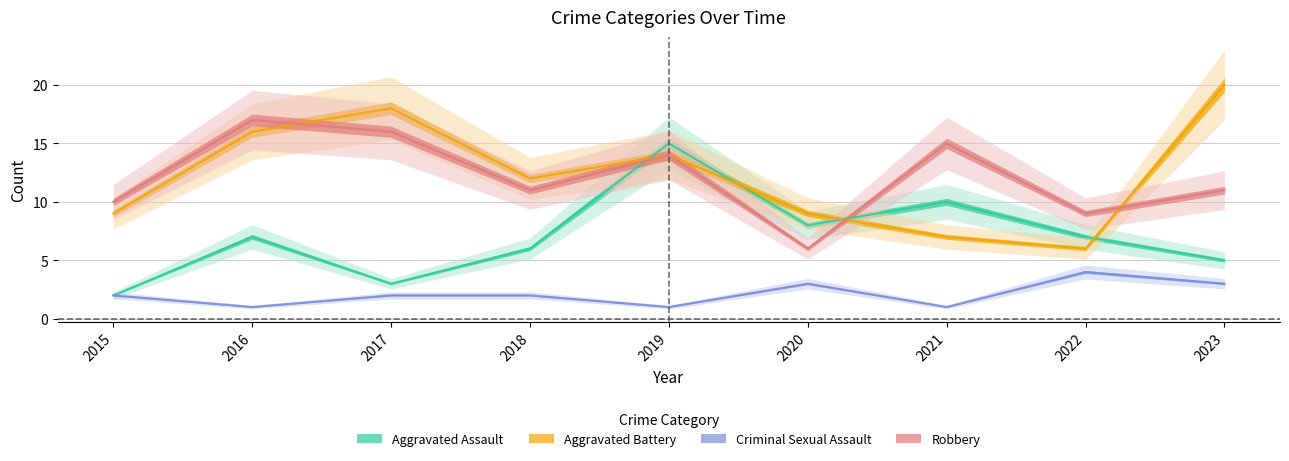

How many lines are shown in the chart?

4